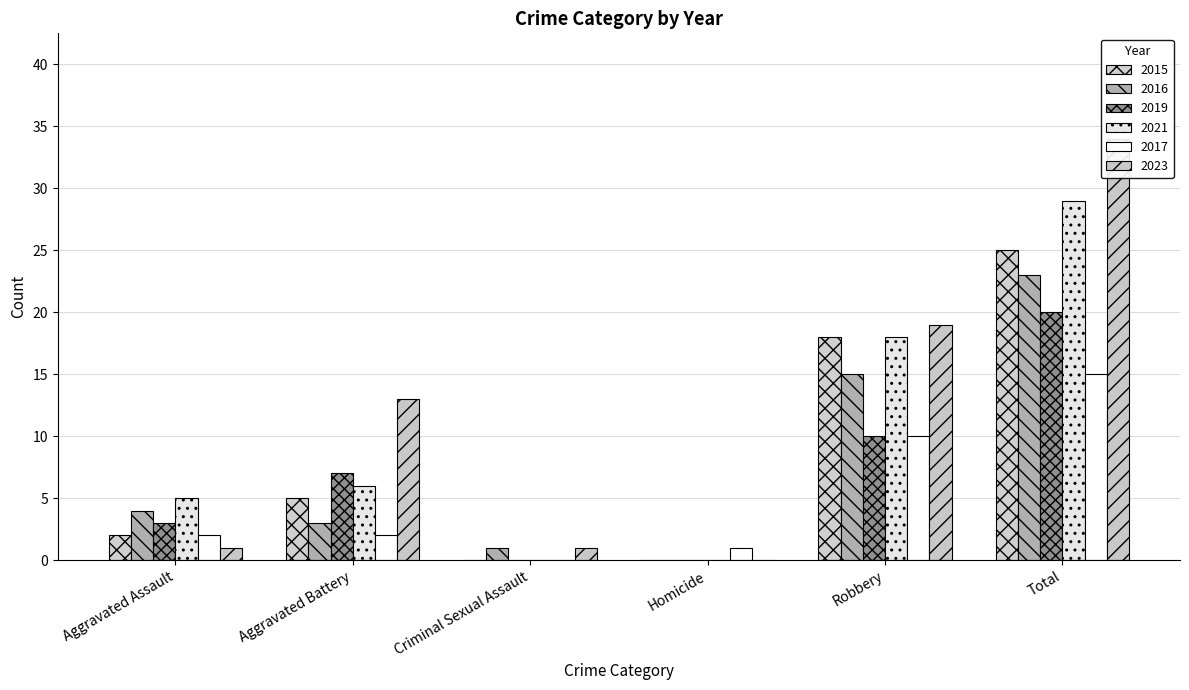

Reading left to right, list all the values displayed in this chart.

2015: Aggravated Assault=2	Aggravated Battery=5	Criminal Sexual Assault=0	Homicide=0	Robbery=18	Total=25
2016: Aggravated Assault=4	Aggravated Battery=3	Criminal Sexual Assault=1	Homicide=0	Robbery=15	Total=23
2019: Aggravated Assault=3	Aggravated Battery=7	Criminal Sexual Assault=0	Homicide=0	Robbery=10	Total=20
2021: Aggravated Assault=5	Aggravated Battery=6	Criminal Sexual Assault=0	Homicide=0	Robbery=18	Total=29
2017: Aggravated Assault=2	Aggravated Battery=2	Criminal Sexual Assault=0	Homicide=1	Robbery=10	Total=15
2023: Aggravated Assault=1	Aggravated Battery=13	Criminal Sexual Assault=1	Homicide=0	Robbery=19	Total=34